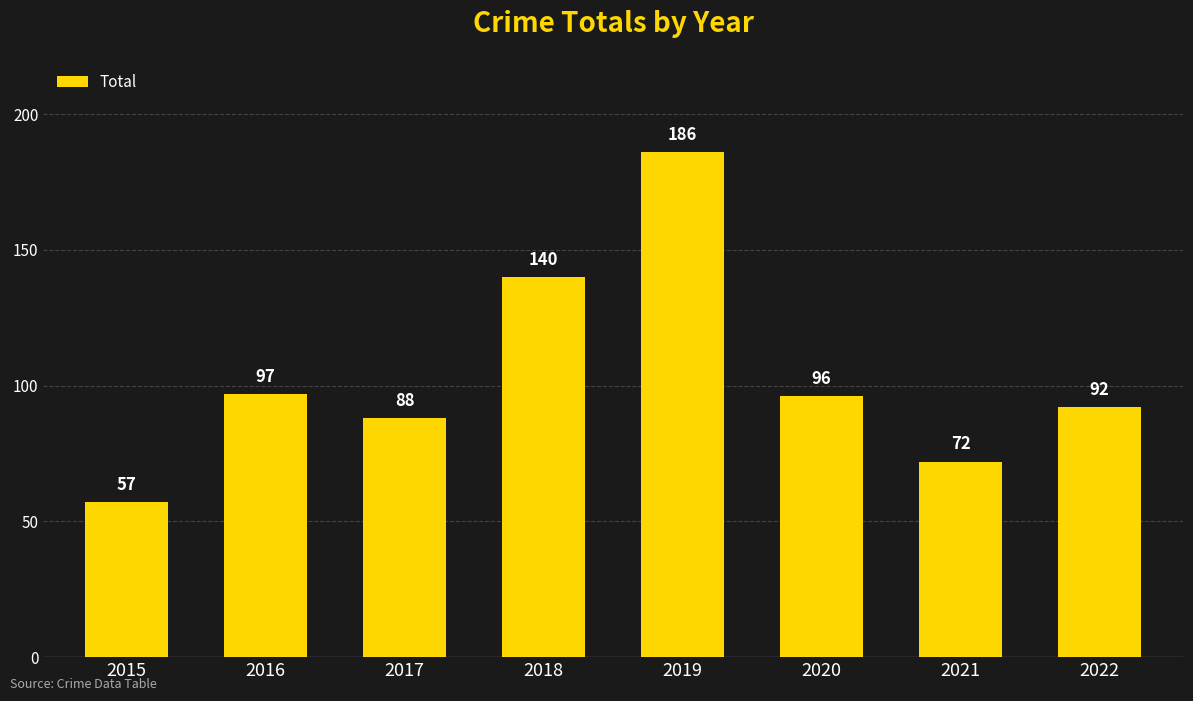

The value at 2015 is 57. True or false?

True